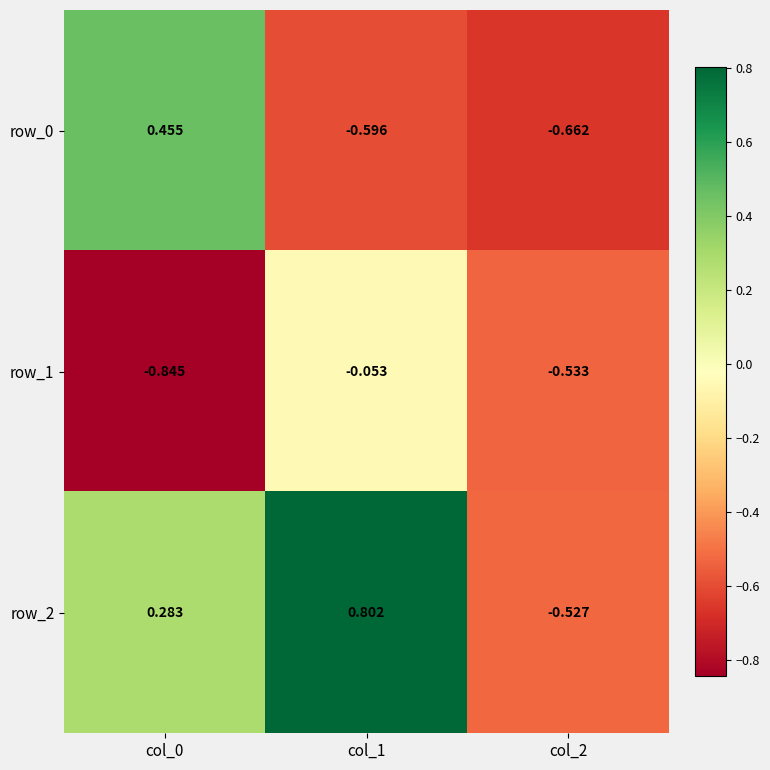

How many categories are shown in the chart?

3